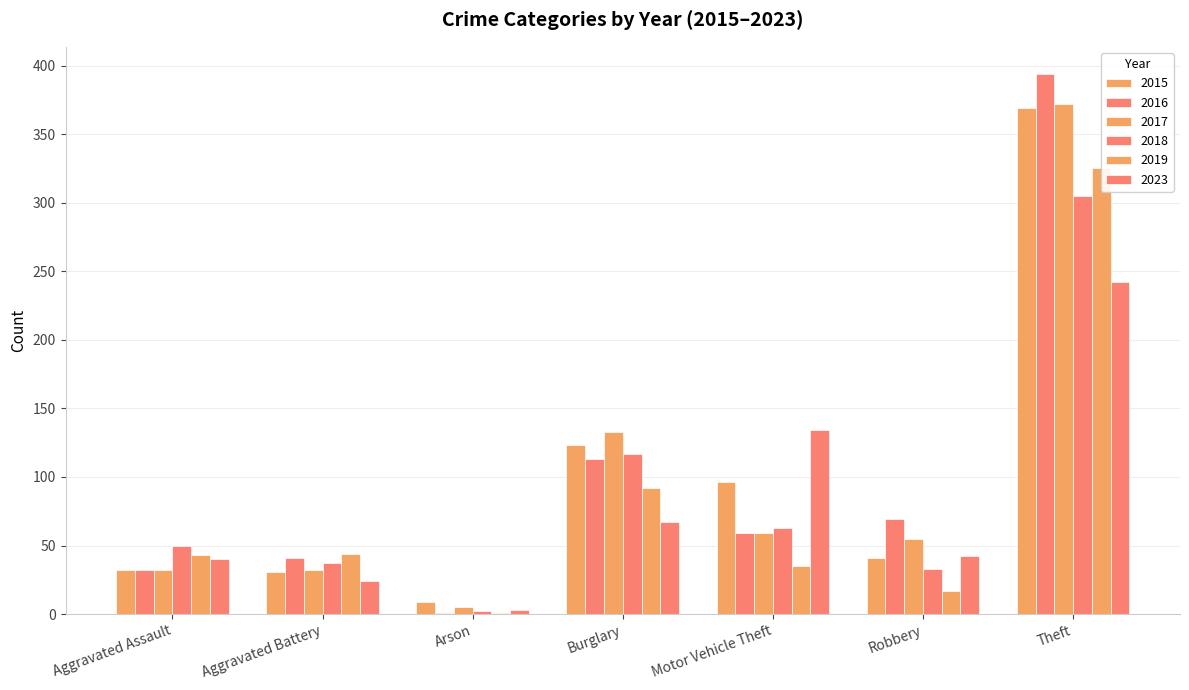

Rank the series at Motor Vehicle Theft from highest to lowest value.

2023, 2015, 2018, 2016, 2017, 2019